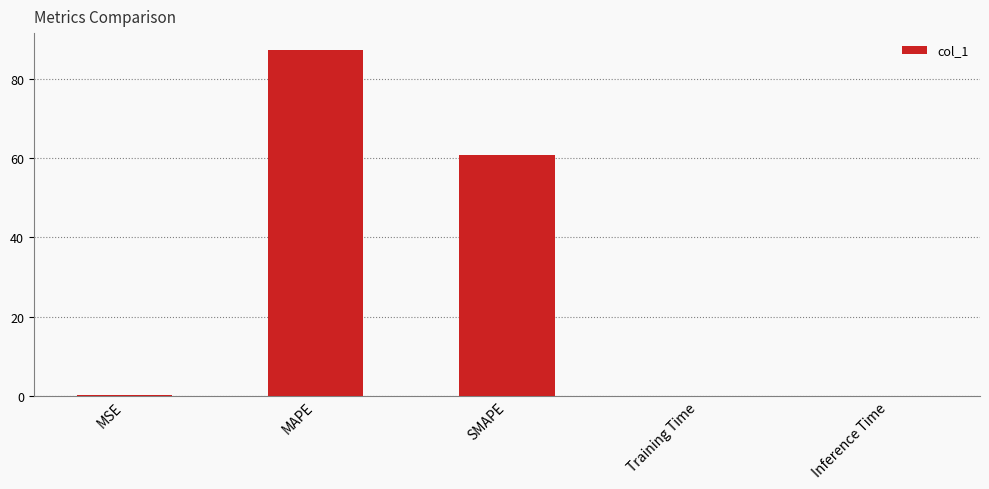

At which label is the value closest to 43?

SMAPE